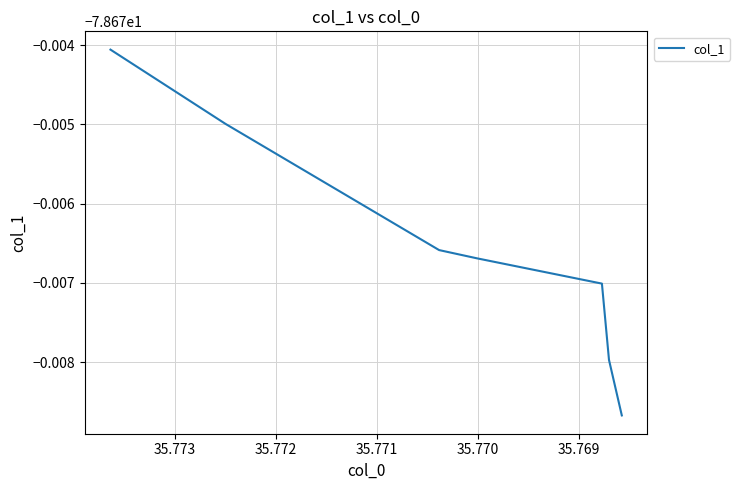

What is the approximate value at 35.771?

-78.7